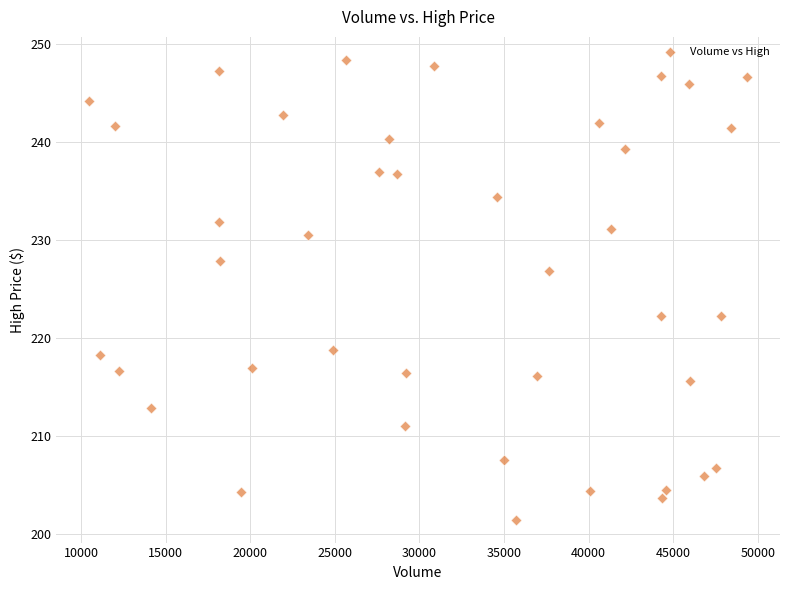

What is the range of Y values (max minus min)?

46.9